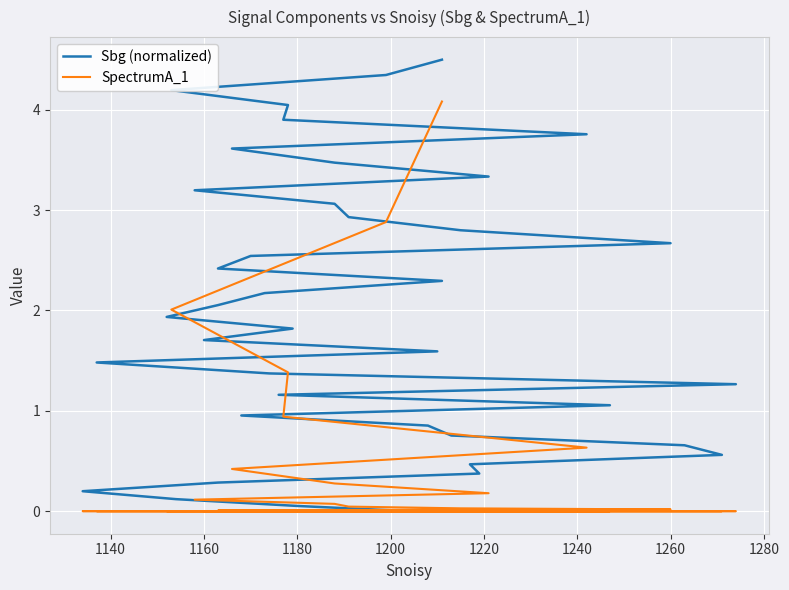

What is the sum of all SpectrumA_1 values?

13.1